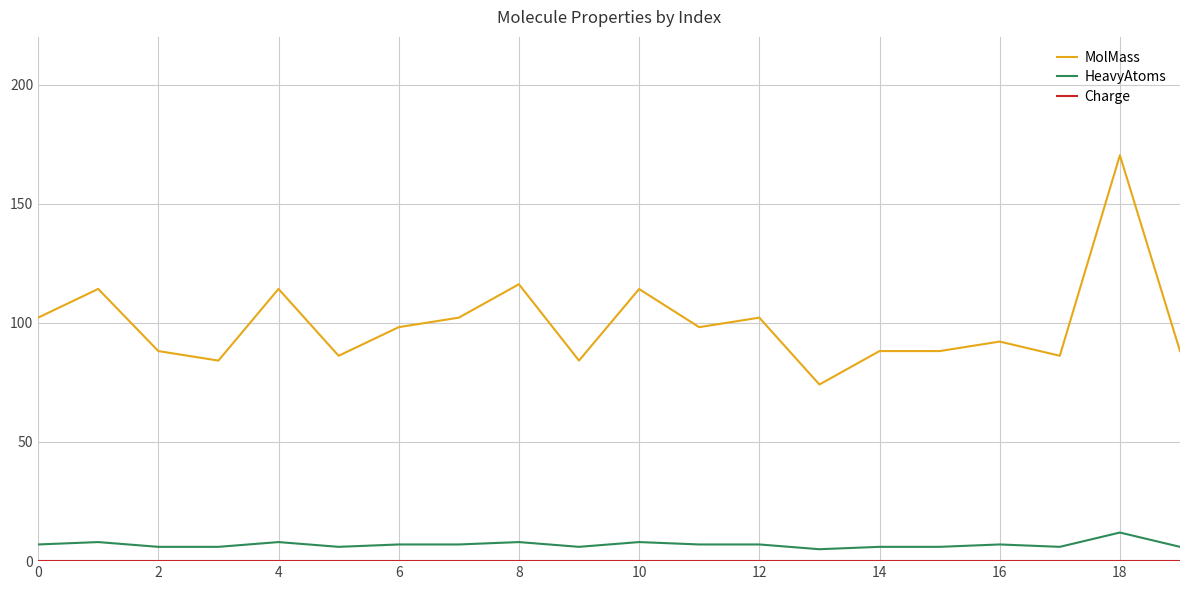

Is this an area chart (filled region under the line)?

No